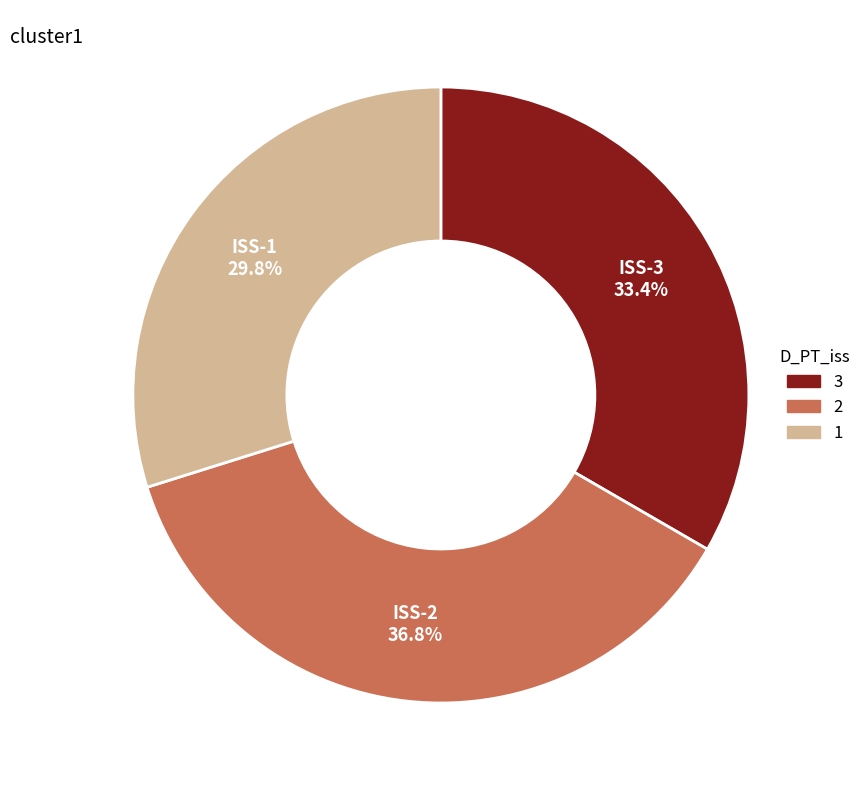

Count the number of slices in the pie.

3